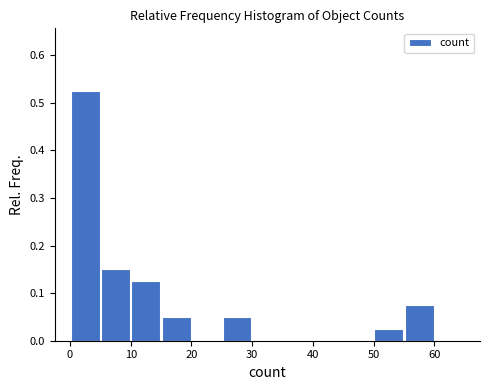

What is the height of the bar covering 50 to 55 on the x-axis? The values are not printed on the chart, so give them approximately, as read against the axis.

0.03